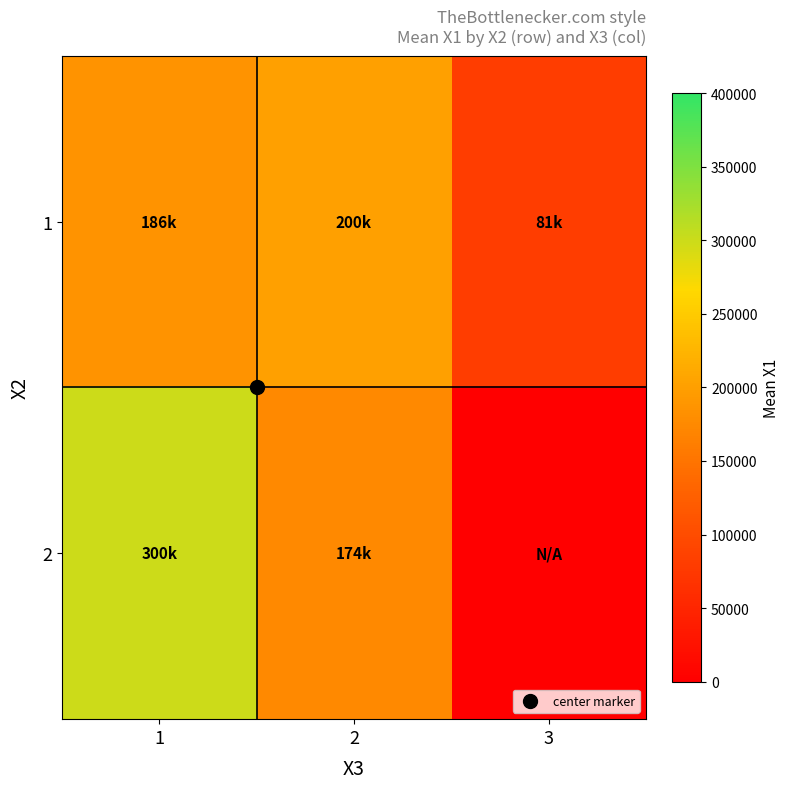

Reading right to left, extract all data points from this chart.

1: 3=81182.4	2=200324.1	1=186167.6
2: 3=0.0	2=174077.5	1=299515.9